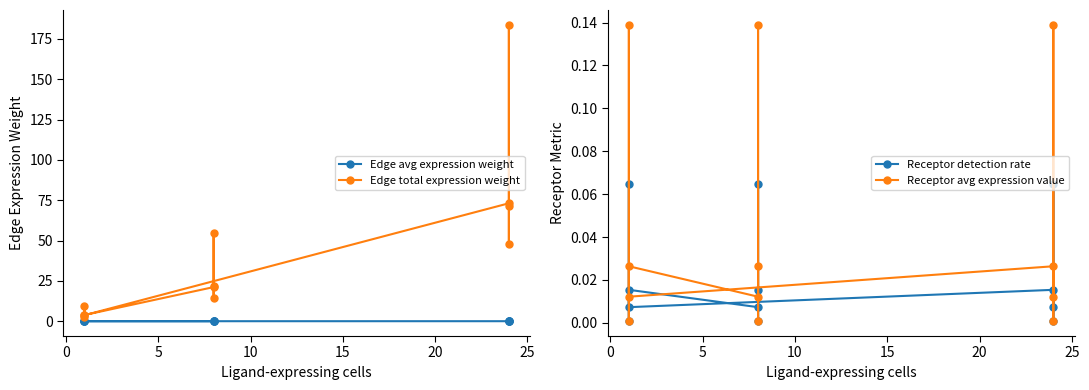

Reading left to right, list all the values displayed in this chart.

Edge avg expression weight: 0.0	0.0	0.0	0.0	0.0	0.0	0.0	0.0	0.0	0.0	0.0	0.0
Edge total expression weight: 71.2	183.8	48.1	73.1	3.7	9.6	2.5	3.8	21.2	54.6	14.3	21.7
Receptor detection rate: 0.0	0.1	0.0	0.0	0.0	0.1	0.0	0.0	0.0	0.1	0.0	0.0
Receptor avg expression value: 0.0	0.1	0.0	0.0	0.0	0.1	0.0	0.0	0.0	0.1	0.0	0.0